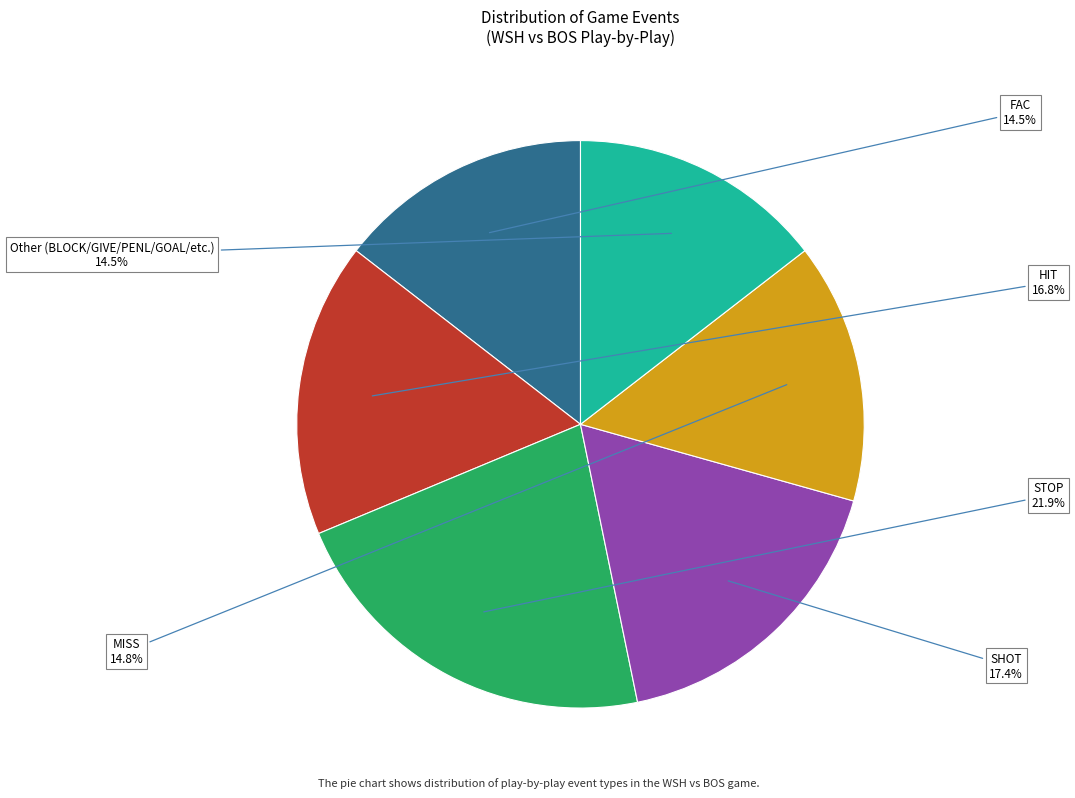

Between HIT and FAC, which is larger?

HIT